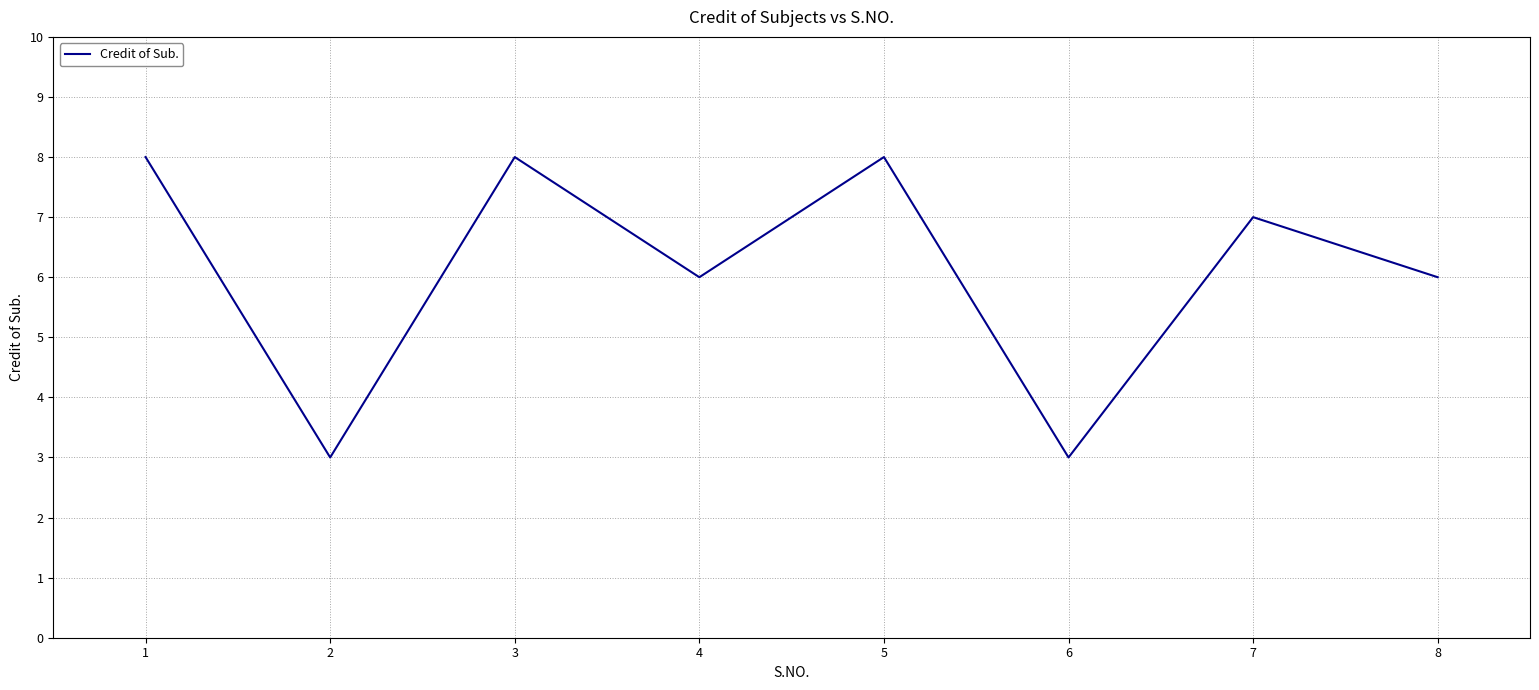

How many interior local peaks (higher than both neighbors) does the data have?

3